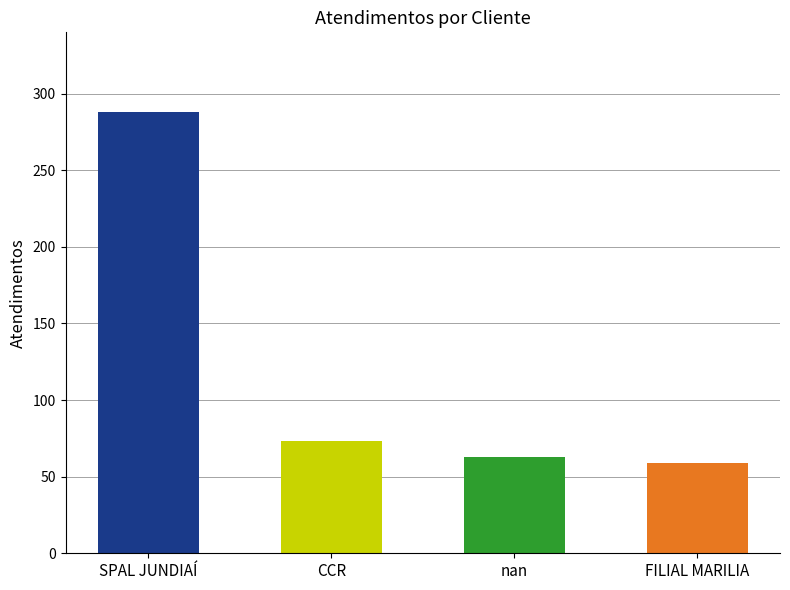

What is the smallest value displayed?

59